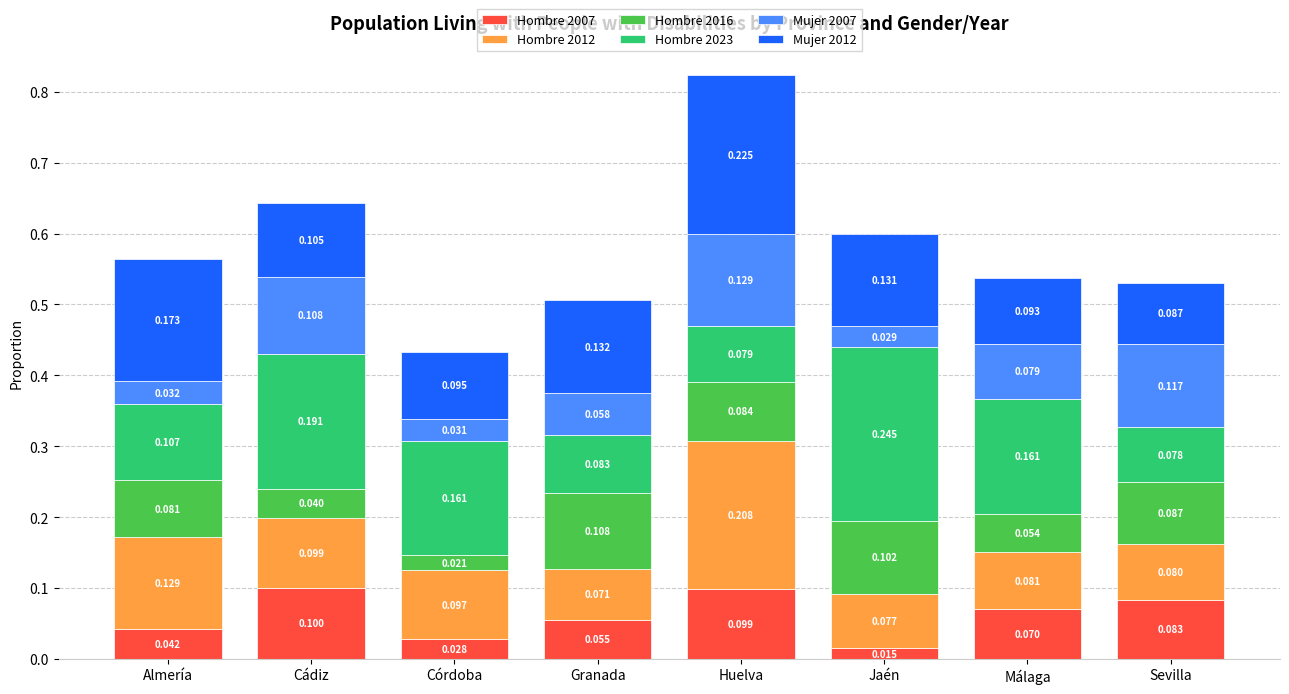

How many bars are there in total?

8